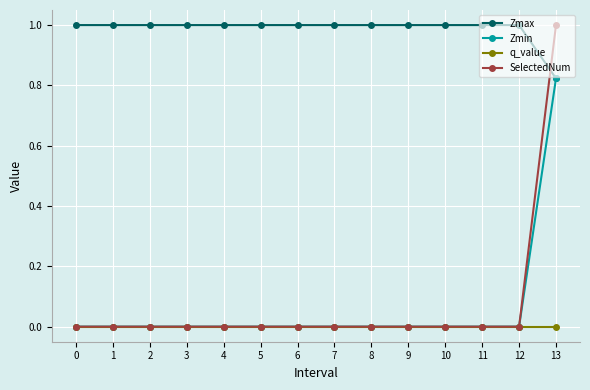

The value of Zmax at 6 is 0.4. True or false?

False